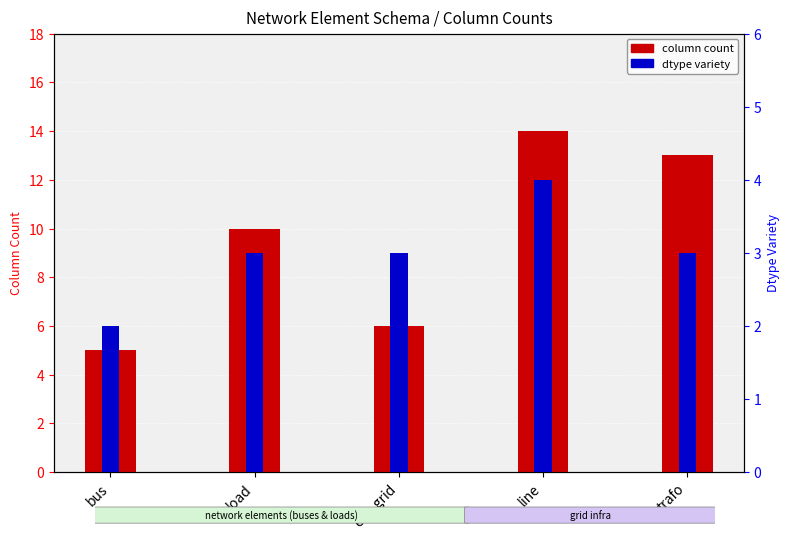

The value of dtype variety at ext_grid is 3. True or false?

True